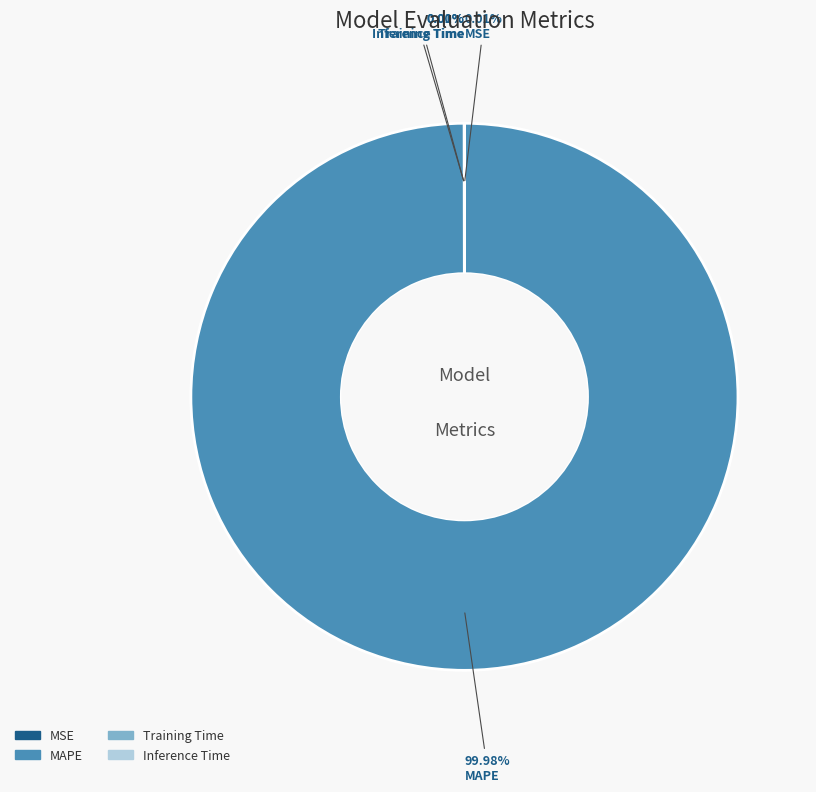

What is the largest slice in the pie chart?

MAPE